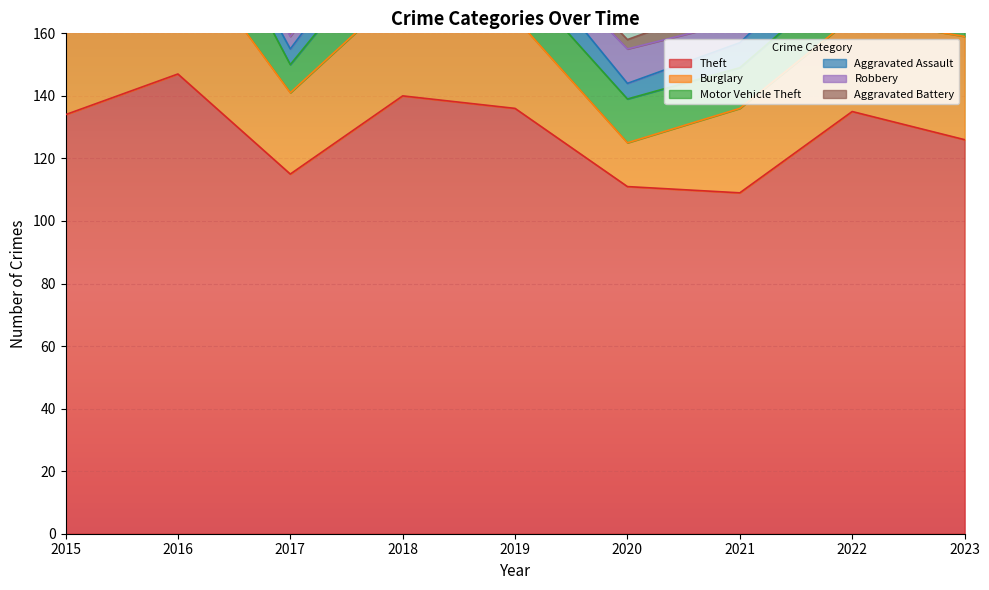

How many values in the Robbery series are below 7?

4